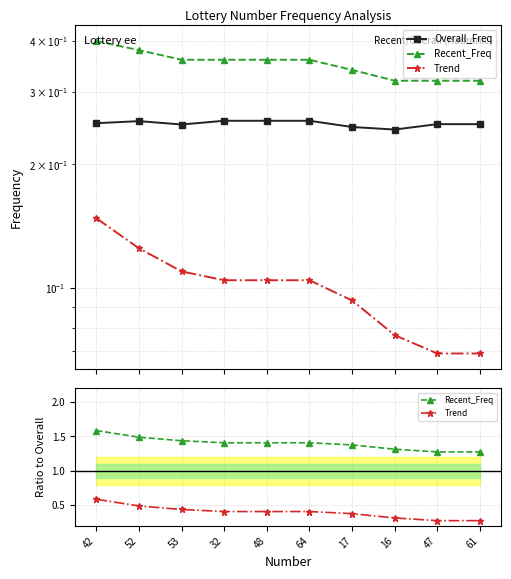

What is the label of the 3rd point from the right?

16